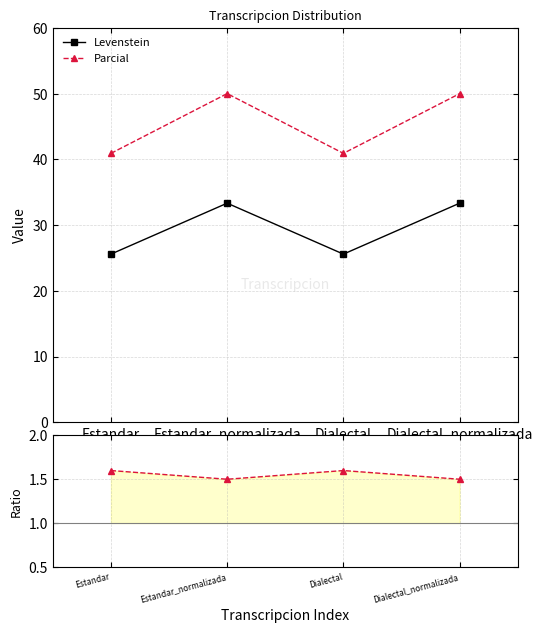

What is the sum of all Parcial/Levenstein values?

6.2